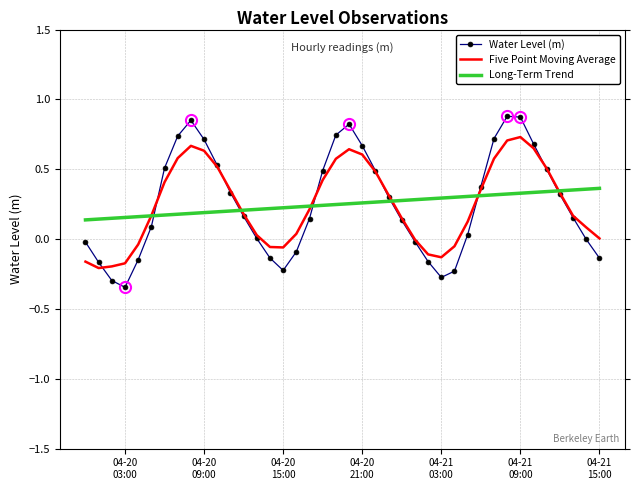

True or false: Five Point Moving Average and Long-Term Trend intersect in this chart.

True